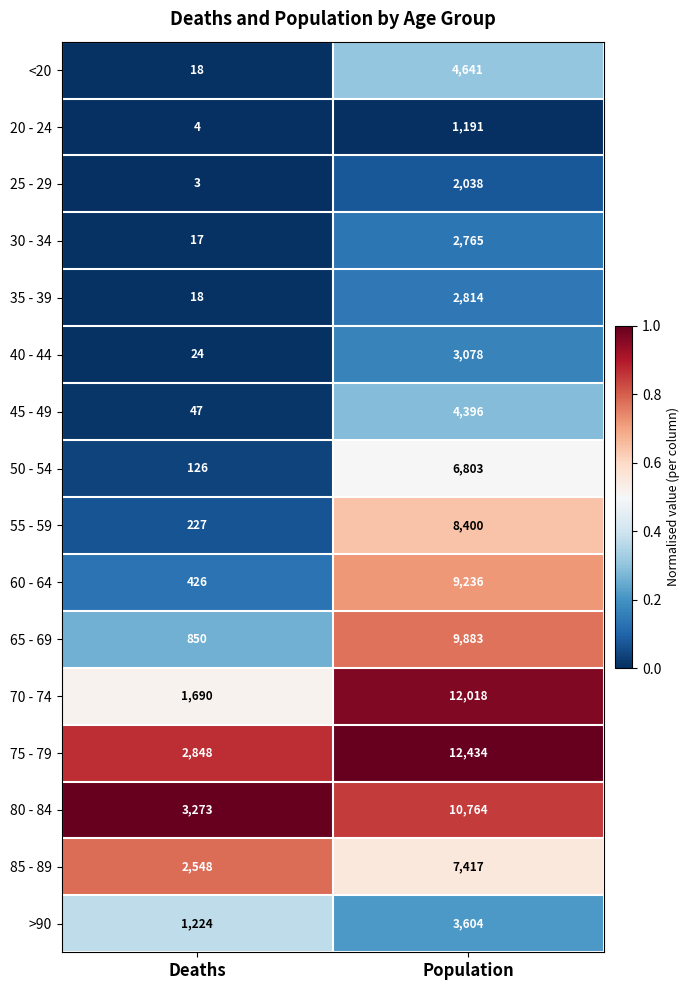

Which category has the lowest value across all series?

Deaths